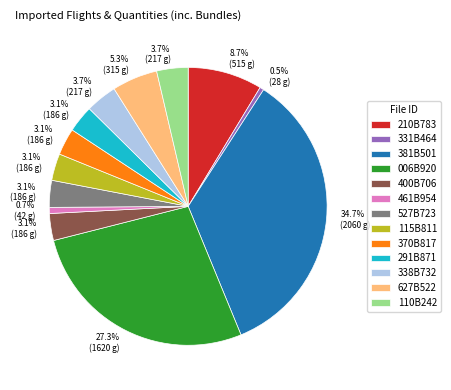

To the nearest percent, what portion does 210B783 represent?

9%